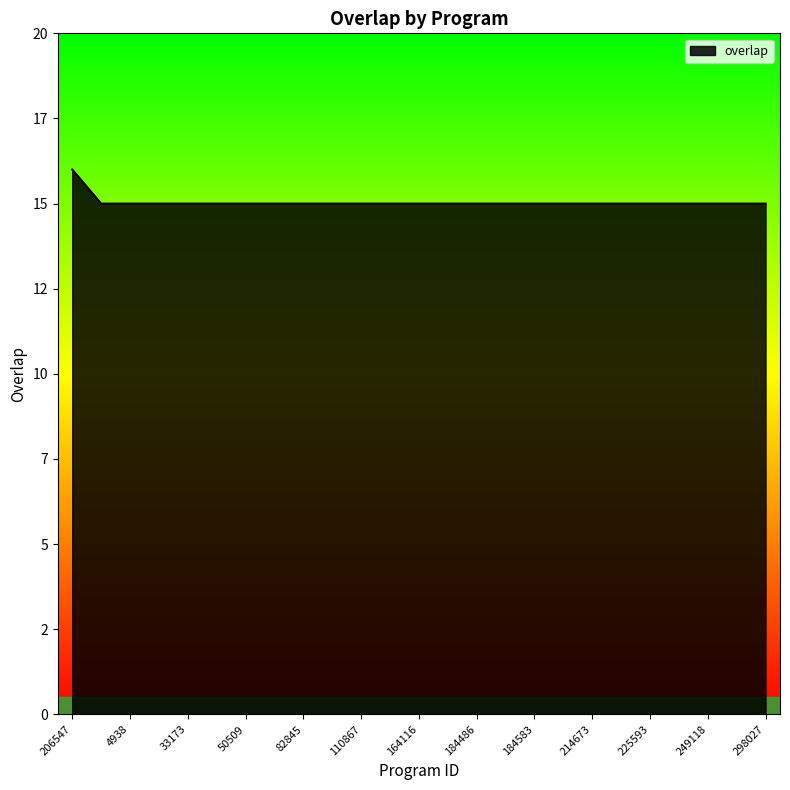

Does the chart display data point markers on the line(s)?

No